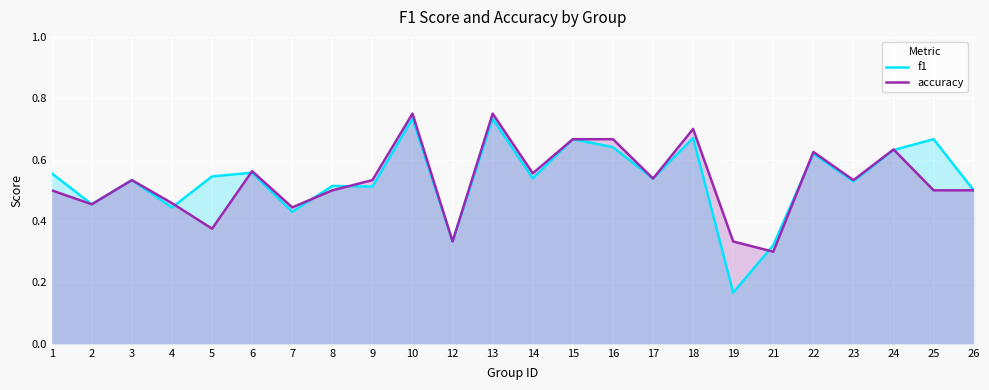

What is the total value across all series at 15?

1.3